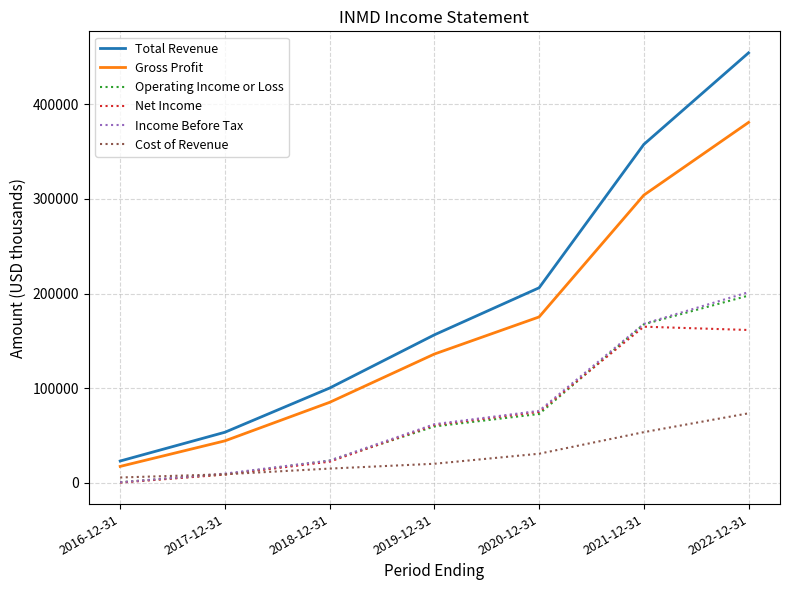

True or false: Net Income and Gross Profit cross at least once.

False